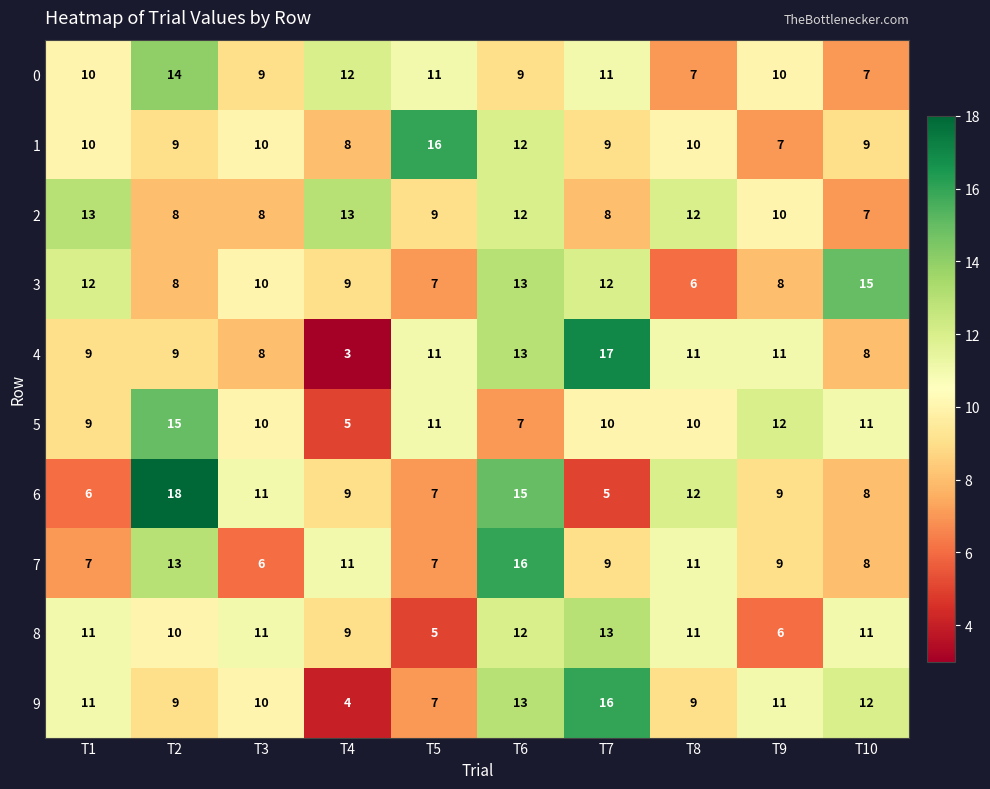

How many data points does each series have?

10